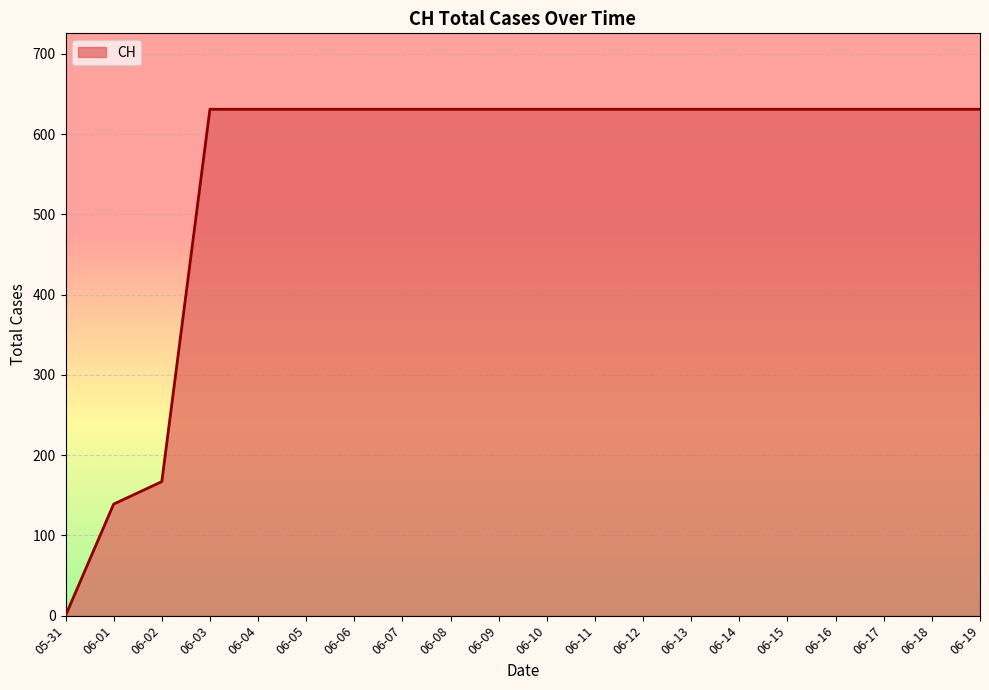

Which has a higher value, 06-01 or 06-16?

06-16